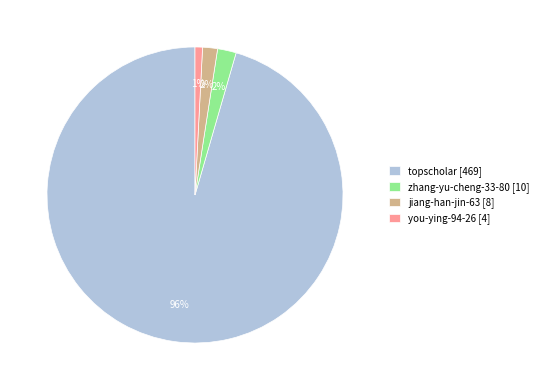

Which has a higher value, topscholar [469] or zhang-yu-cheng-33-80 [10]?

topscholar [469]